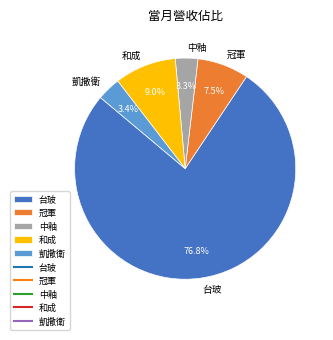

Does 台玻 represent more than half of the total?

Yes